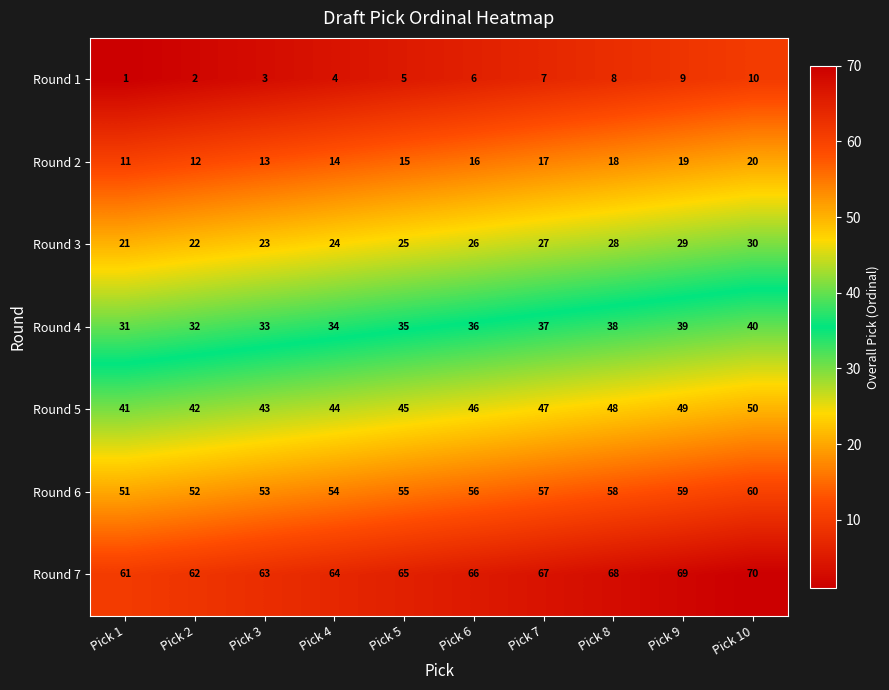

What is the spread (max minus min) of values at Pick 2?

60